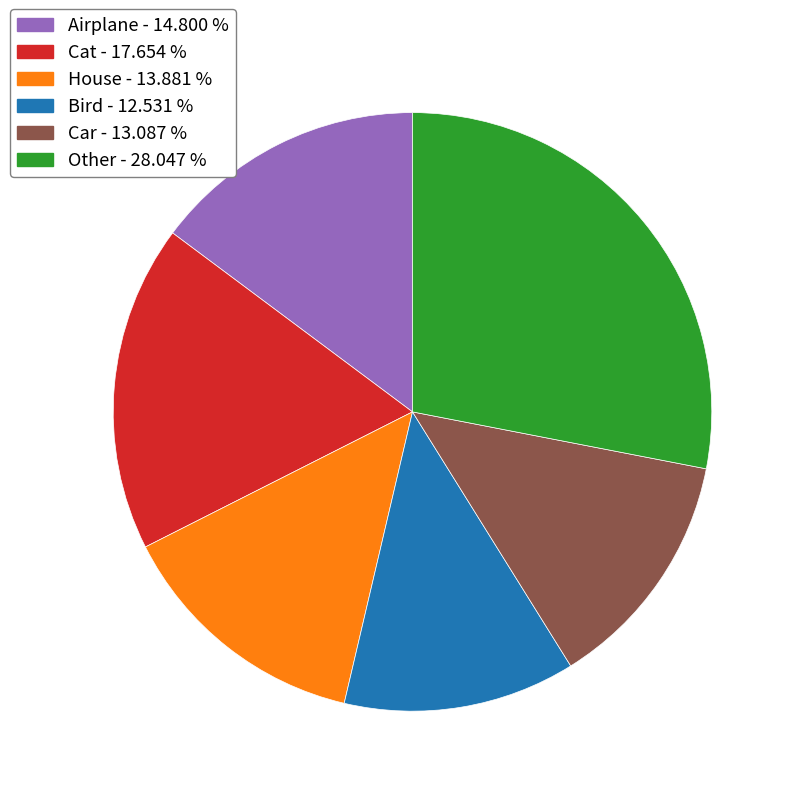

Is there any slice that represents more than half of the pie?

No